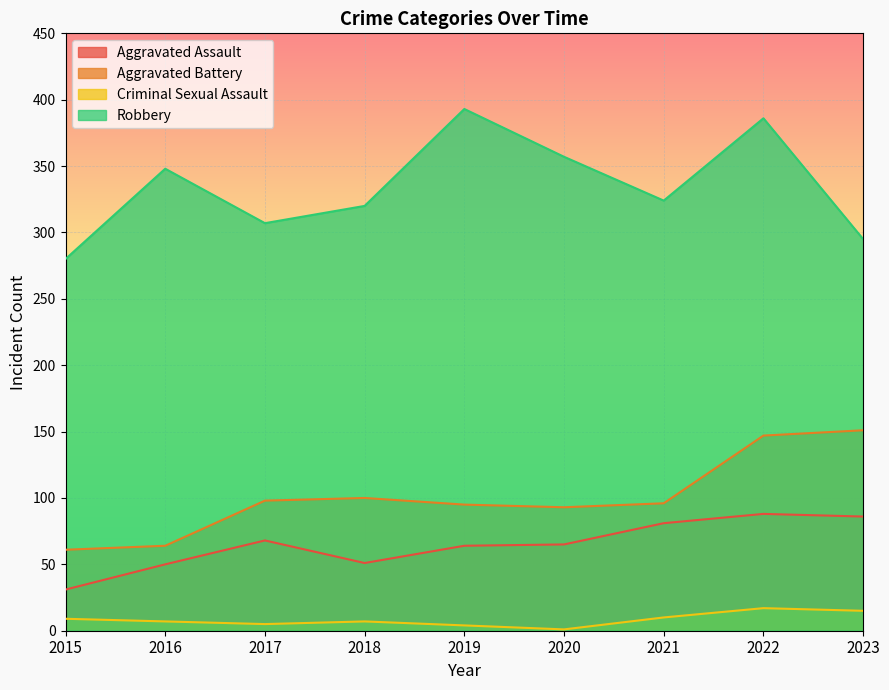

At which category is the sum across all series the highest?

2022